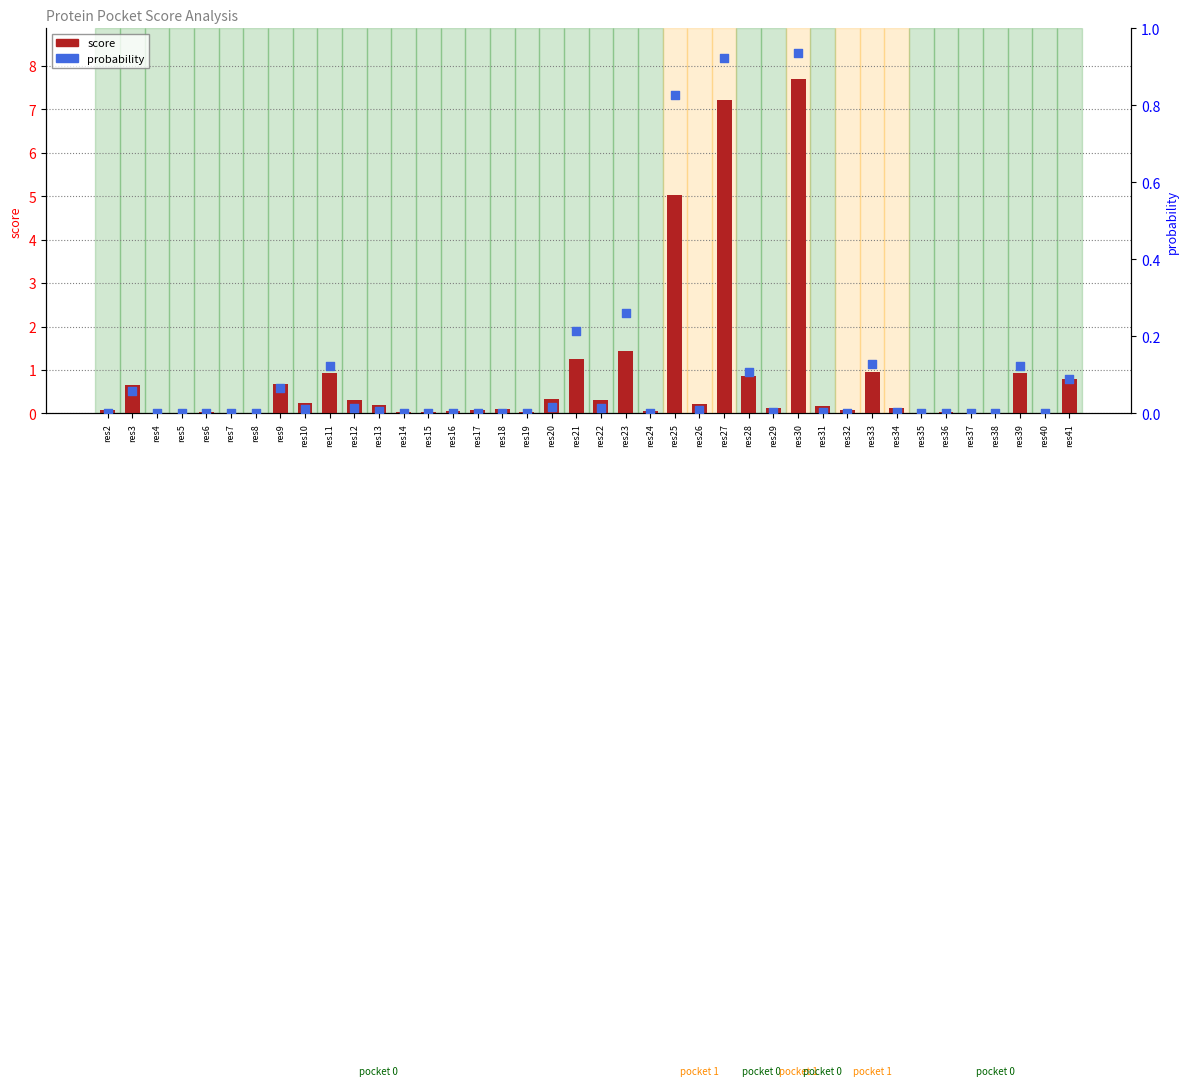

Which series contains the lowest Y value?

score